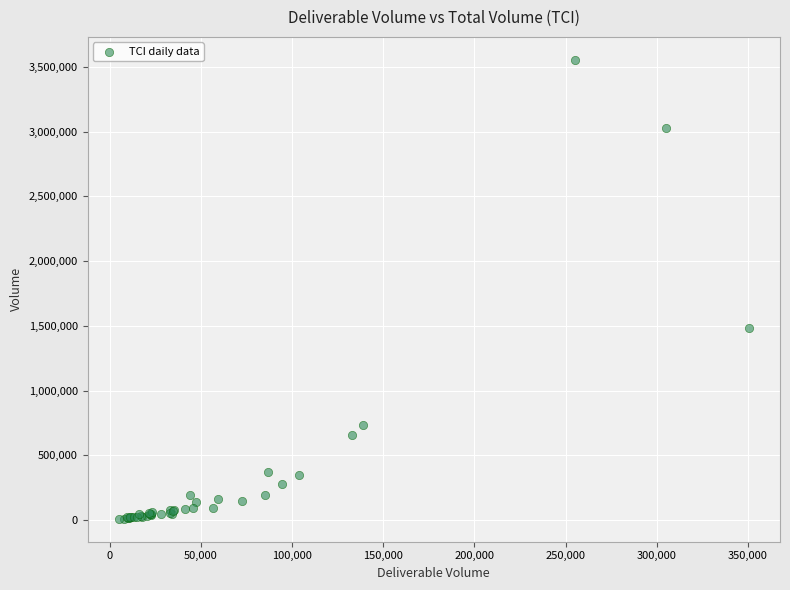

What Y value in the scatter plot is closest to 1782107?

1482033